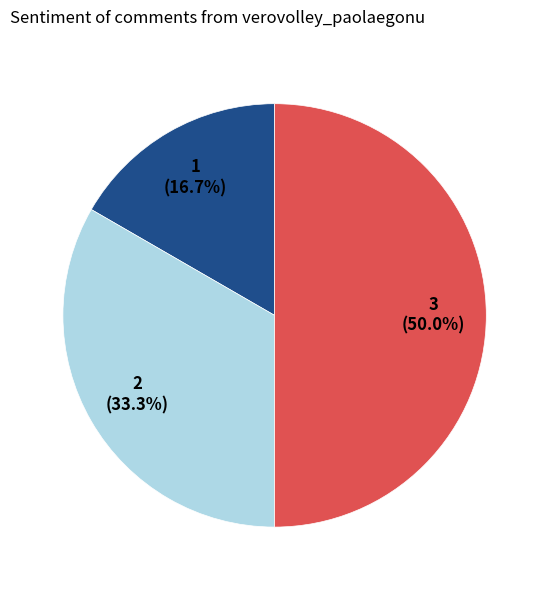

How many slices are in this pie chart?

3